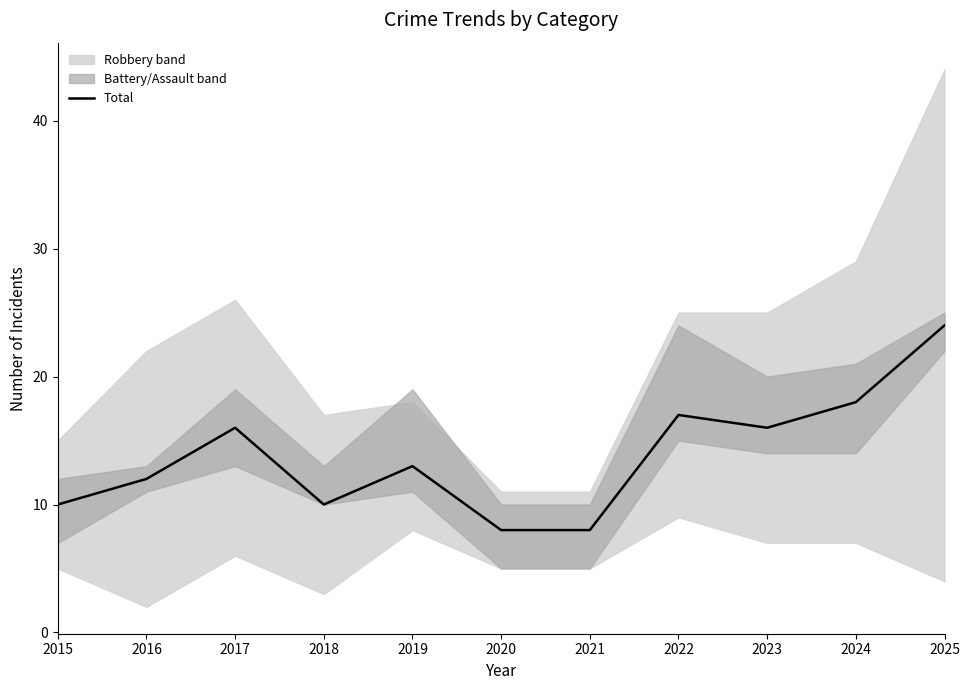

Which has a higher value, 2016 or 2022?

2022